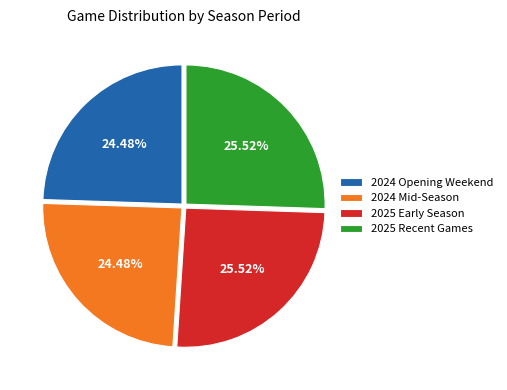

Is there a majority slice in this chart?

No